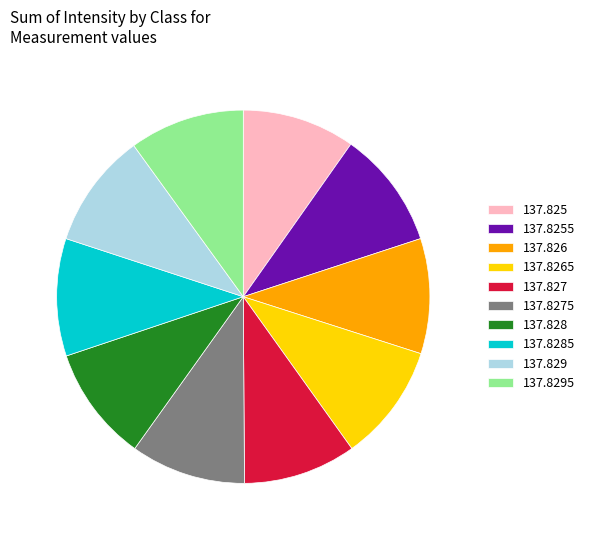

True or false: 137.828 accounts for 10% of the total.

True